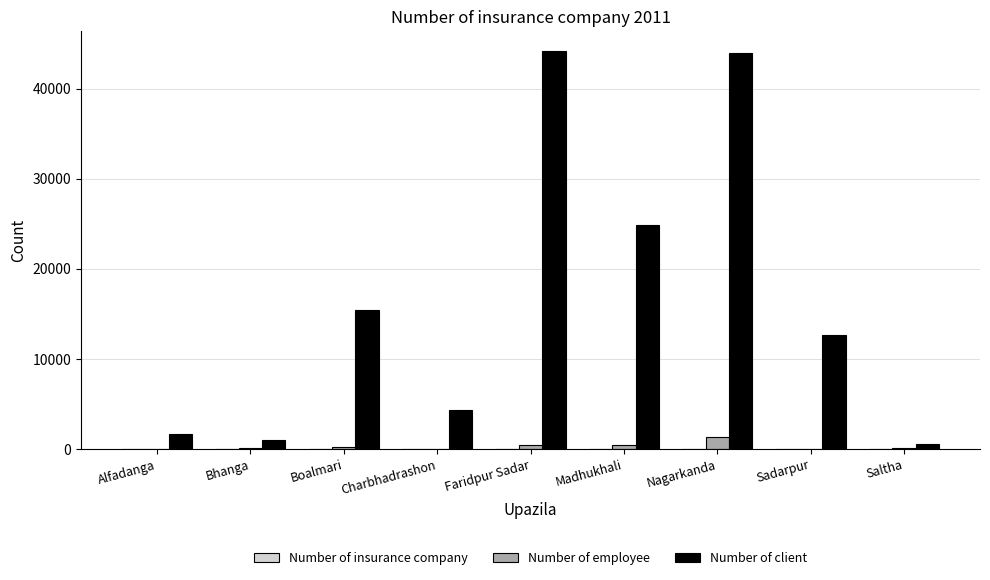

How many distinct data groups are displayed?

3